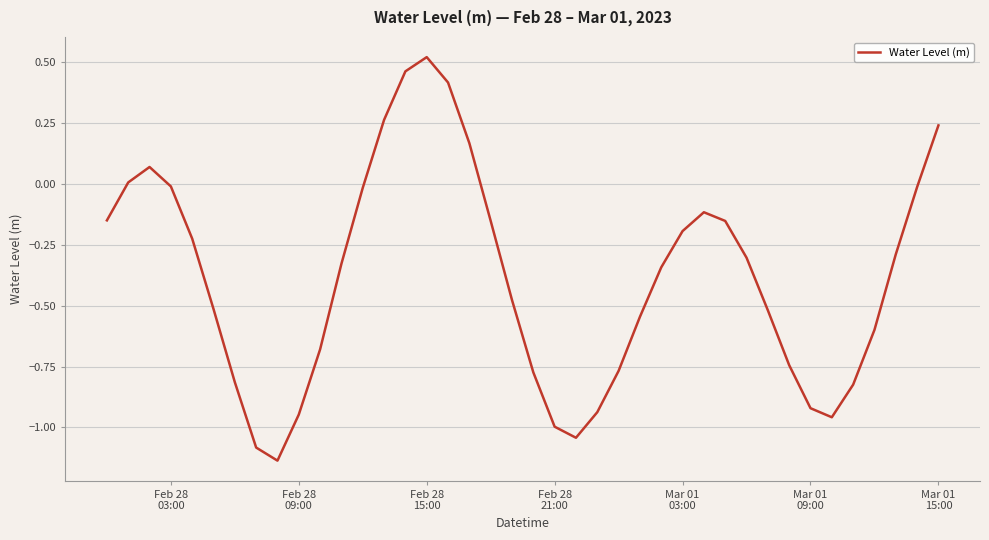

What is the difference between the maximum and minimum values?

1.7